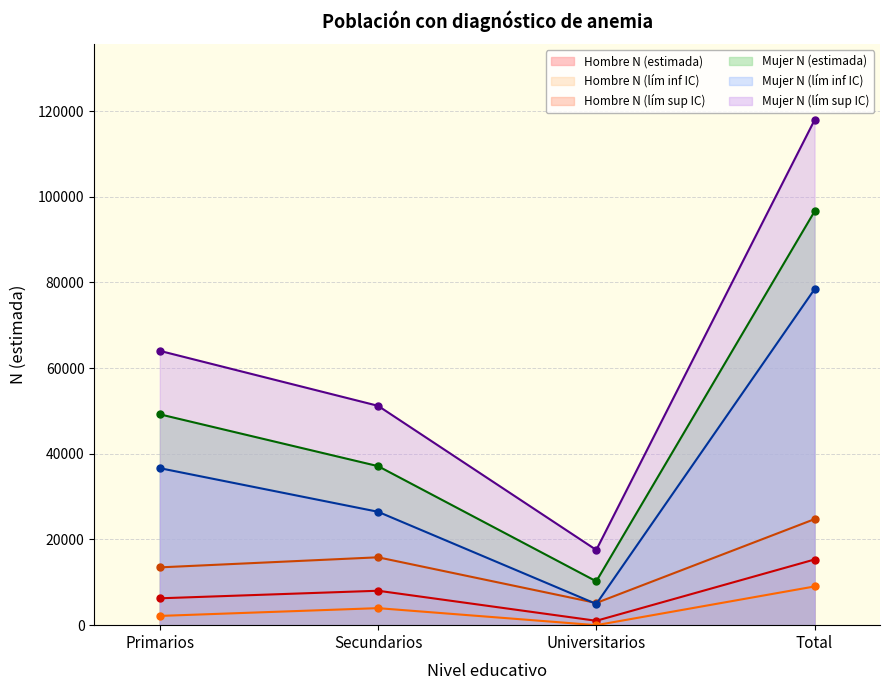

What is the sum of the Mujer N (estimada) values at Total and Universitarios?

106792